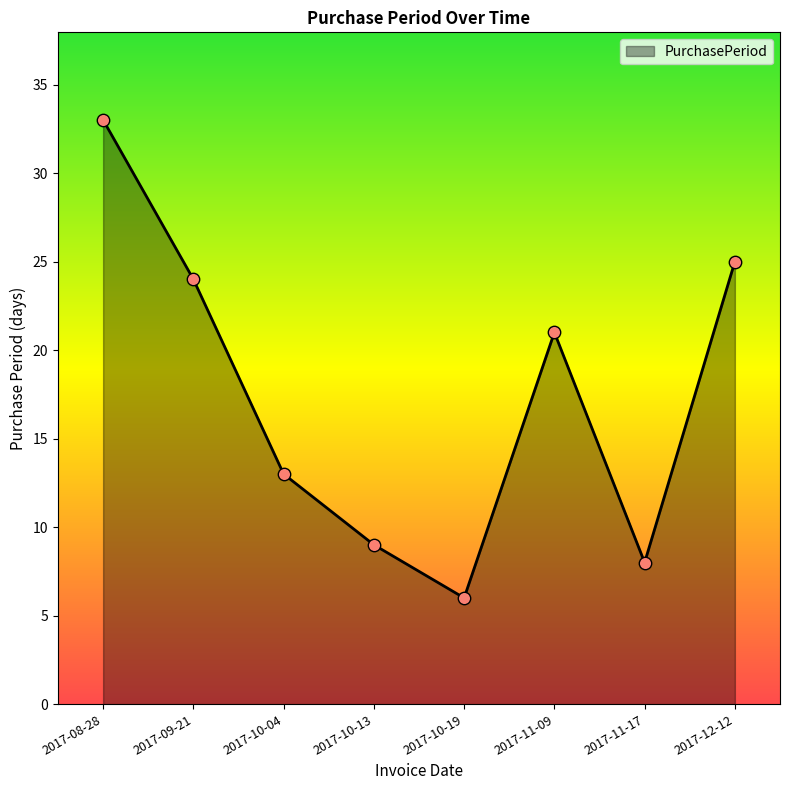

Between 2017-11-09 and 2017-09-21, which is larger?

2017-09-21